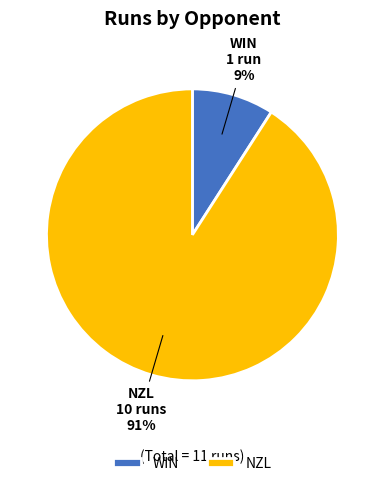

Do WIN and NZL together represent more than half of the pie?

Yes